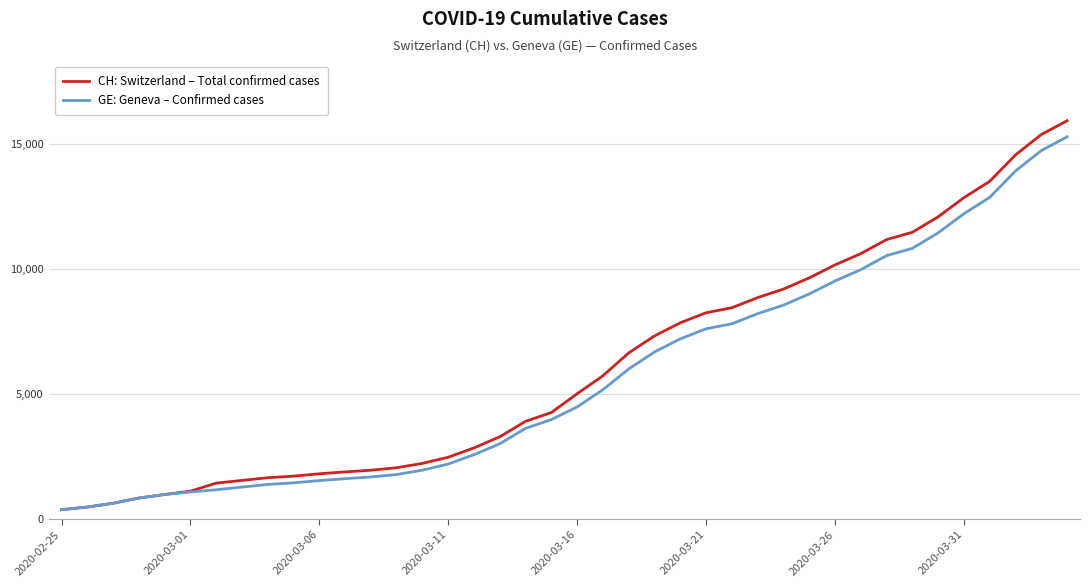

How many categories are shown in the chart?

40